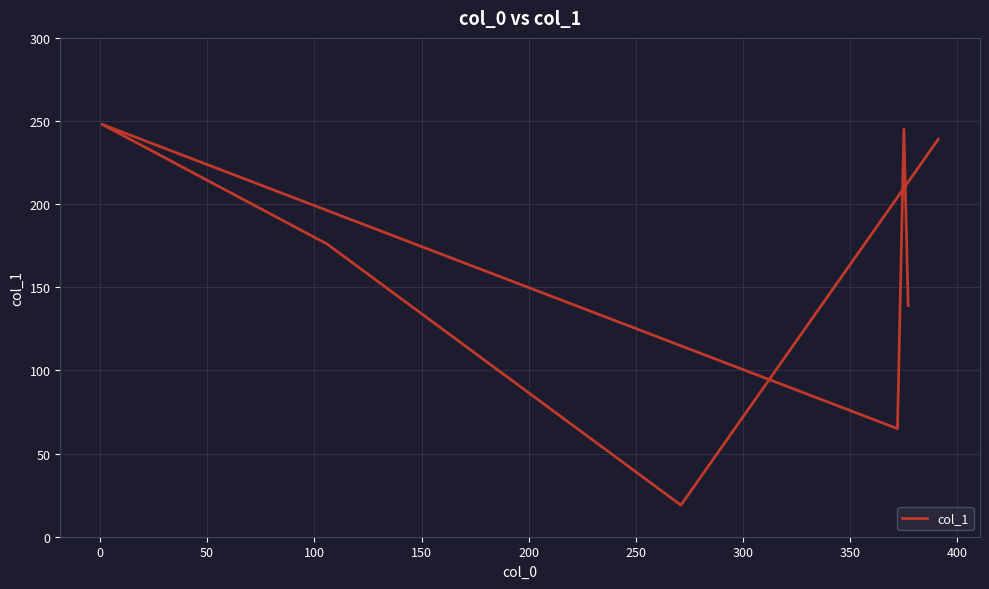

How many lines are shown in the chart?

1